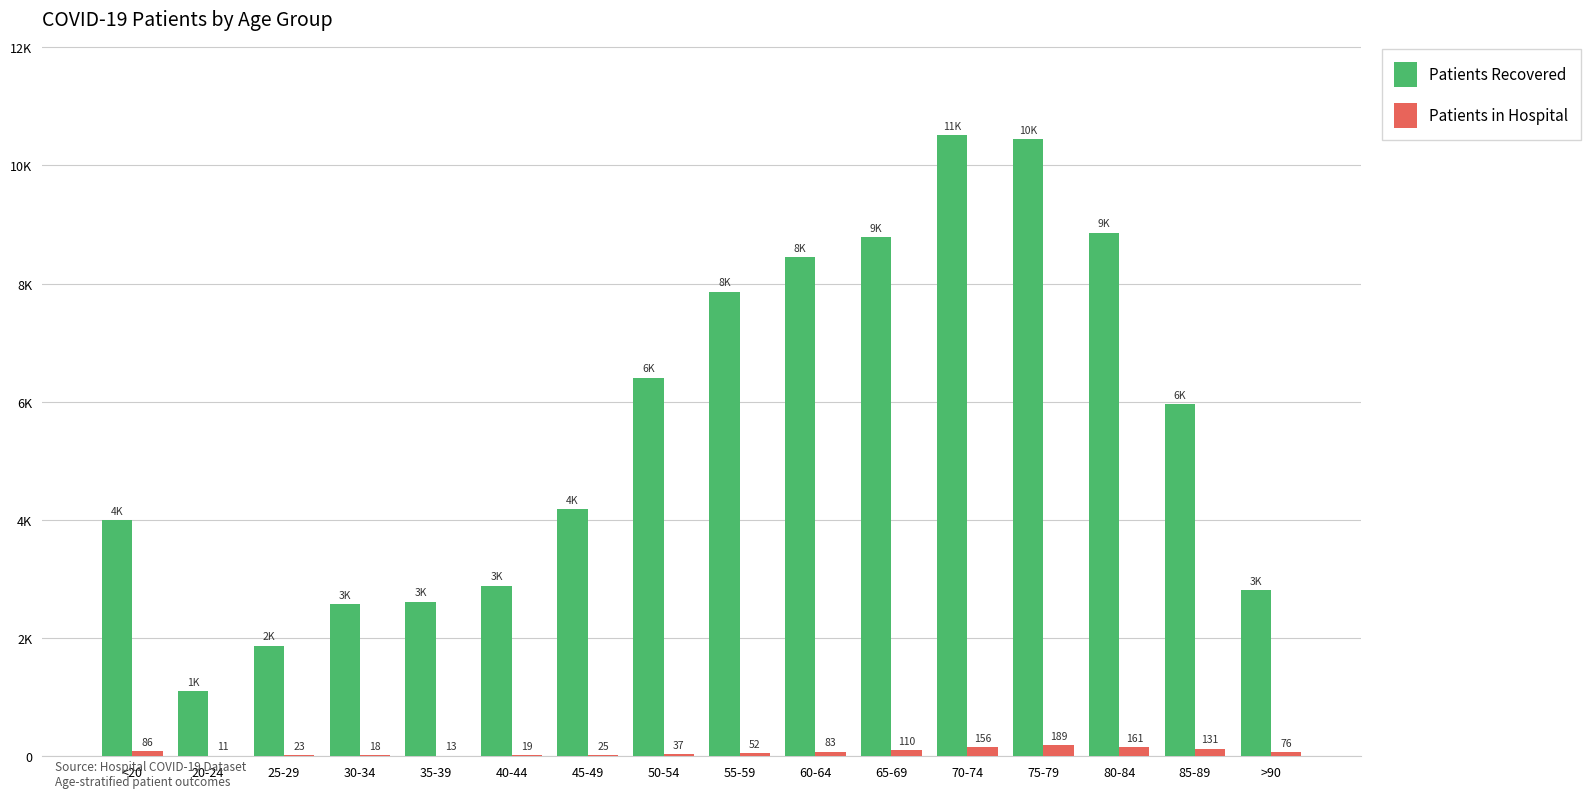

At how many categories does at least one series exceed 4868?

8